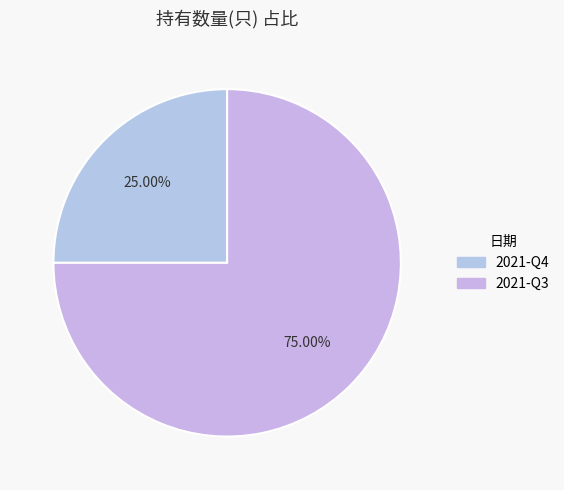

Rank the categories by value from lowest to highest.

2021-Q4, 2021-Q3